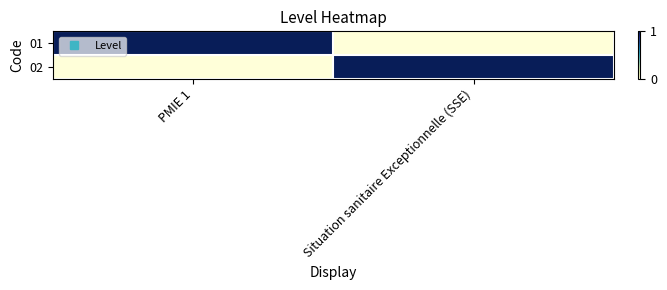

What is the maximum value shown in the chart?

1